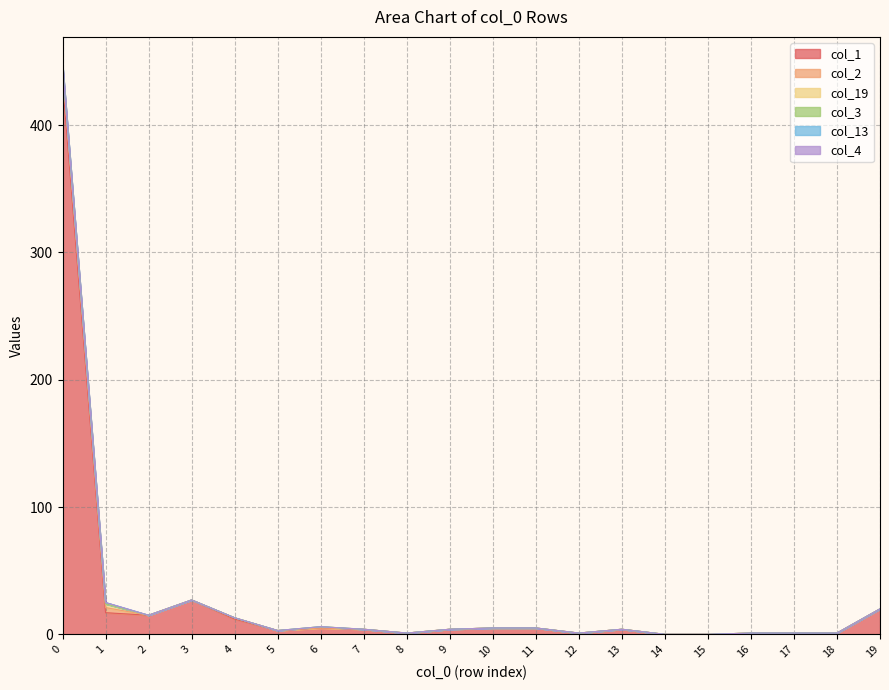

Which series changed the most between 0 and 7?

col_1